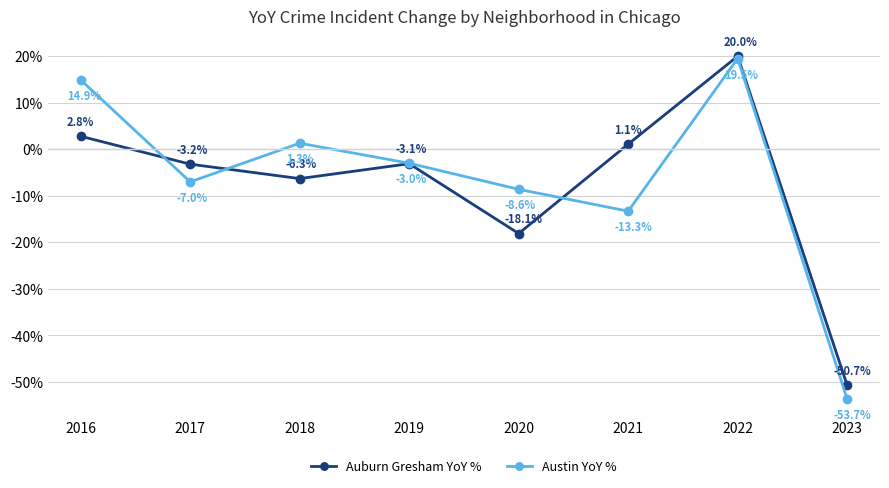

What is the value of the Auburn Gresham YoY % point at the 2nd from the left?

-3.2